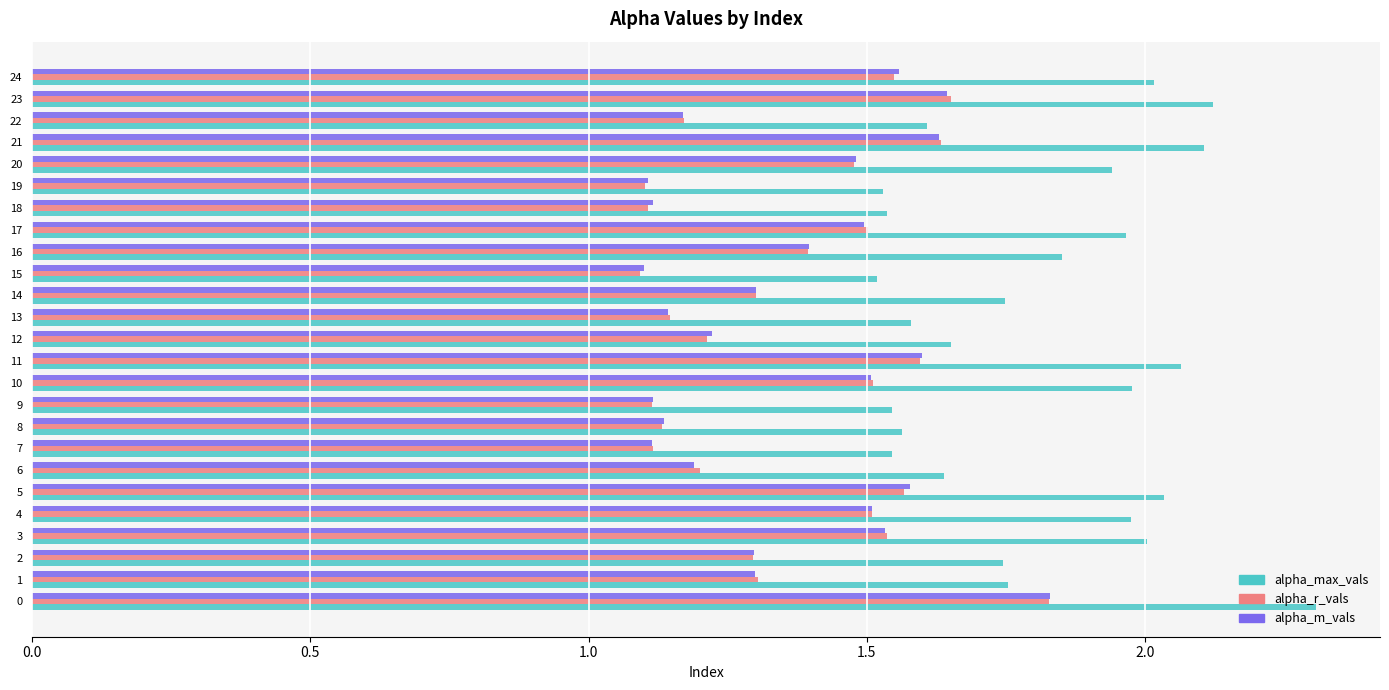

What is the difference between the alpha_m_vals values at 21 and 9?

0.5